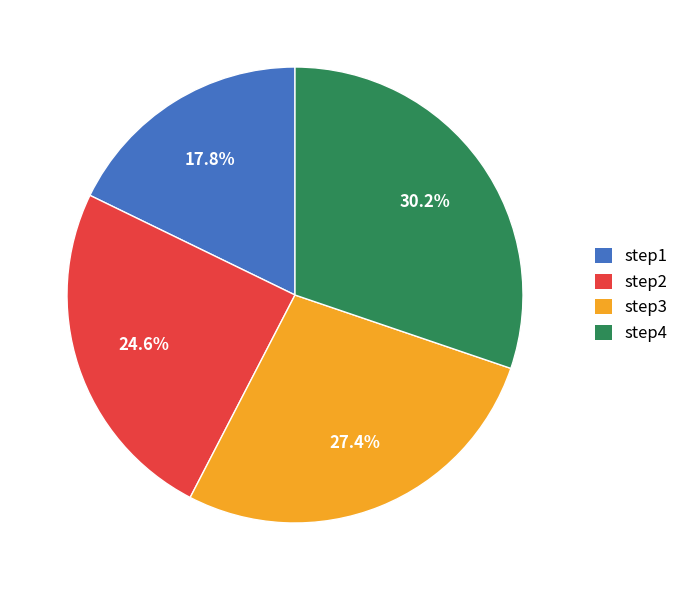

Is there any slice that represents more than half of the pie?

No